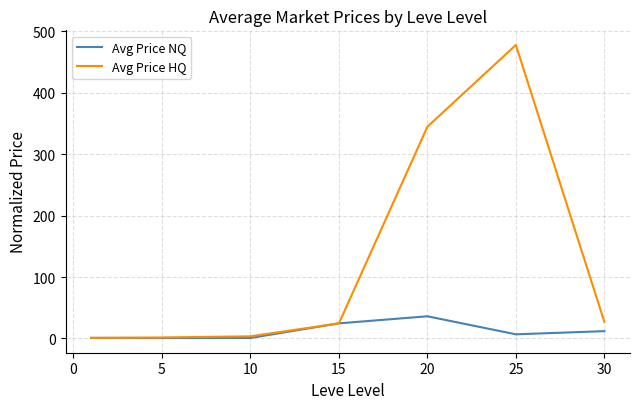

Which series has the largest range (max minus min)?

Avg Price HQ